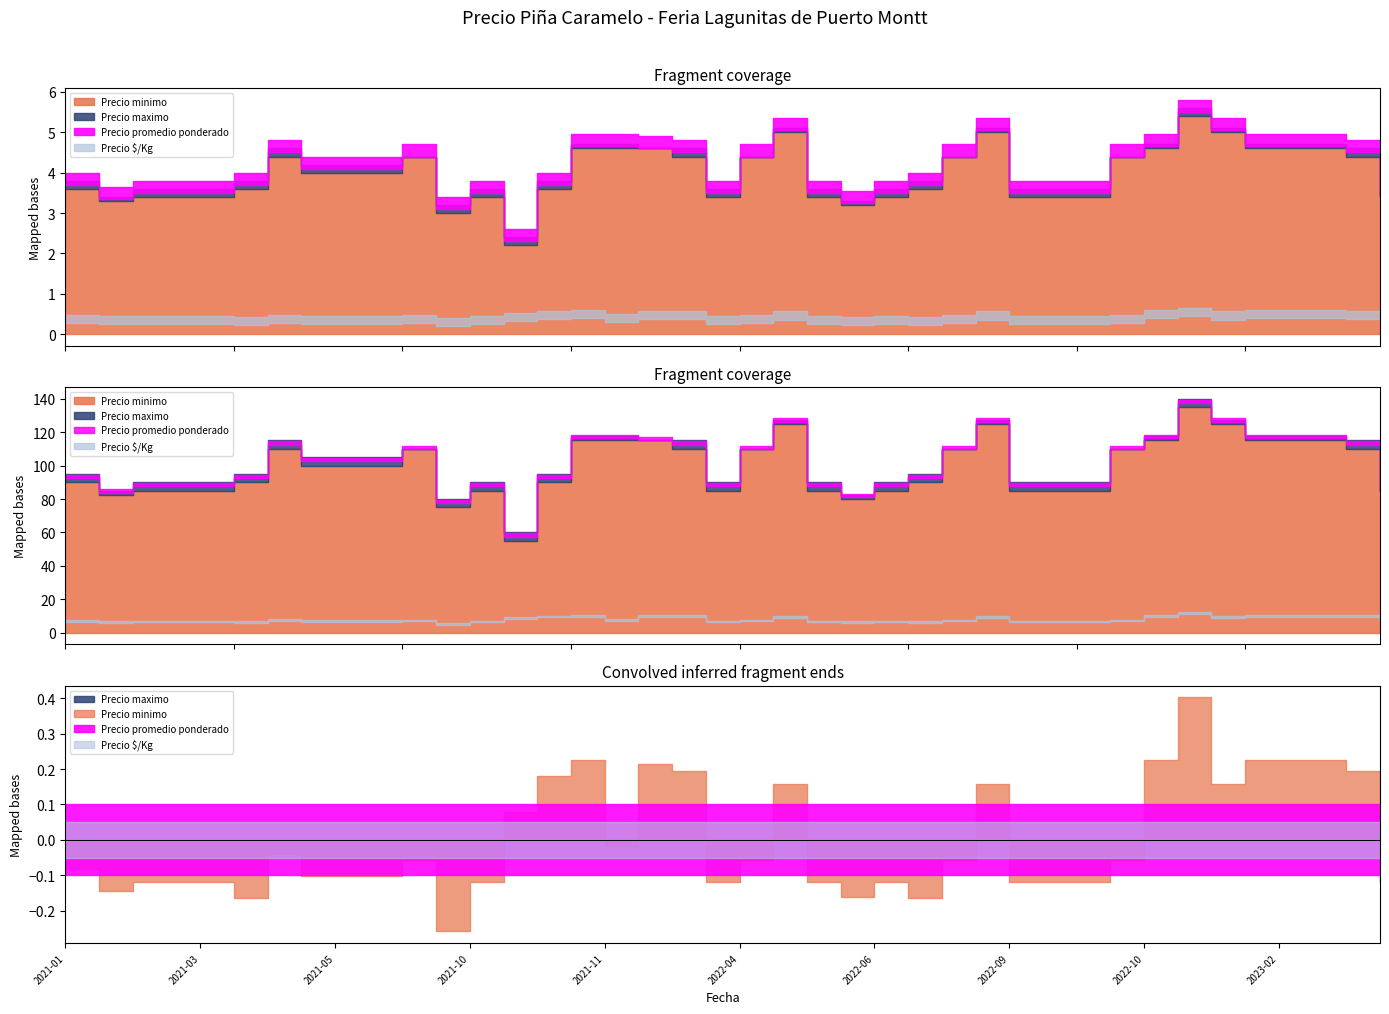

True or false: Precio promedio ponderado and Precio maximo intersect in this chart.

False